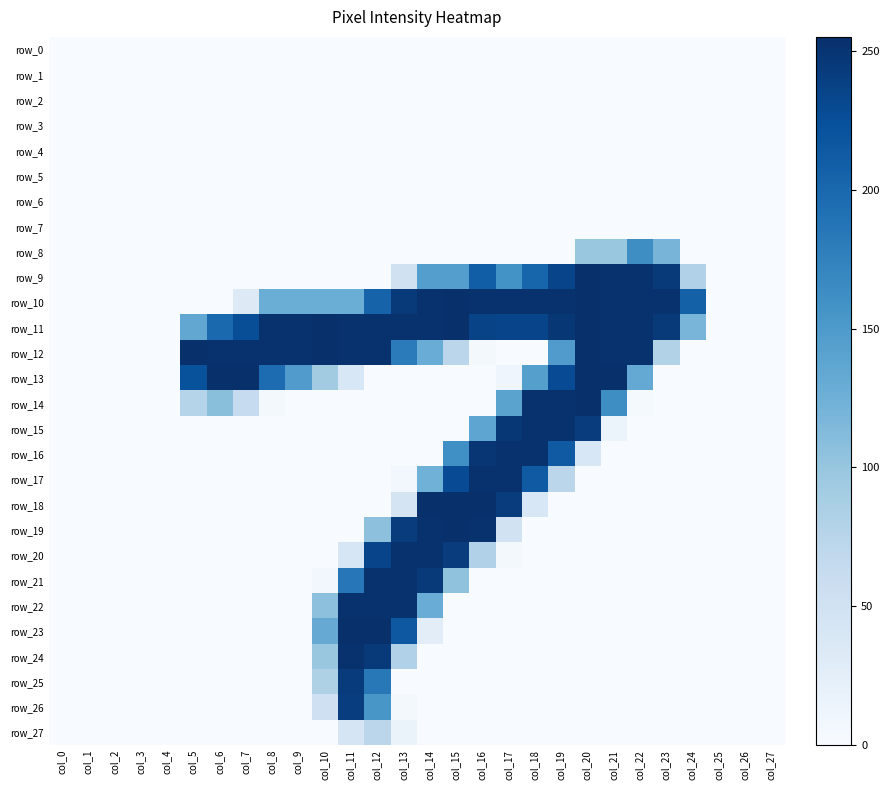

Which category has the highest value across all series?

col_20